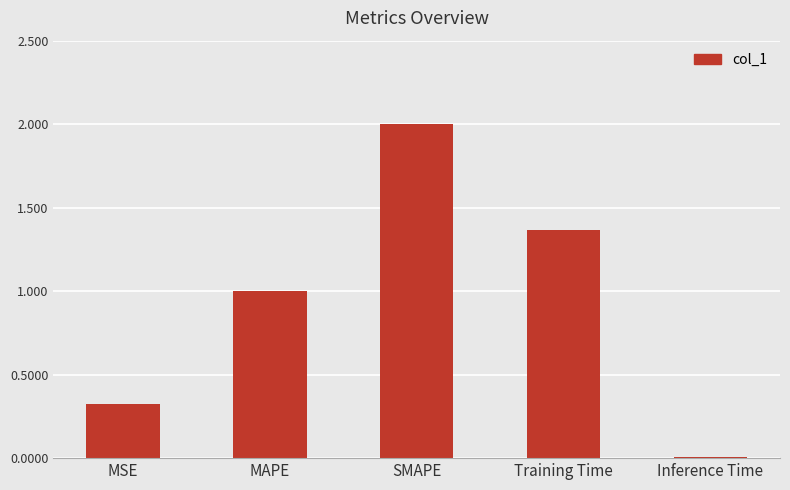

What position from the right is MSE?

5